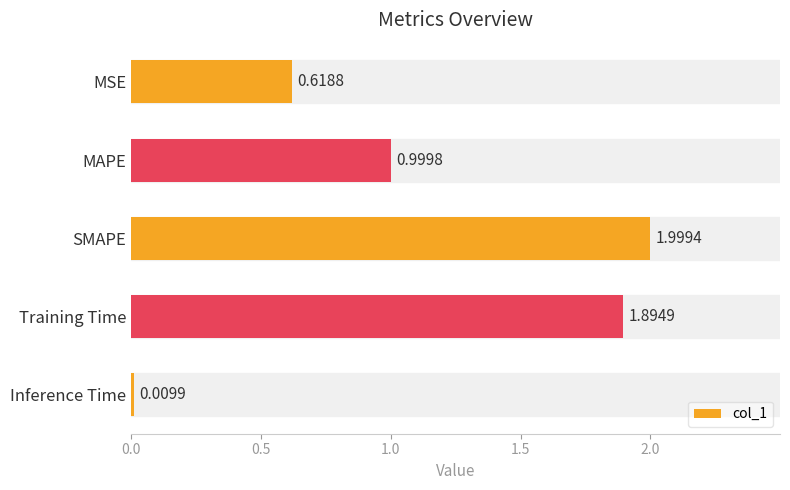

What is the average value?

1.1